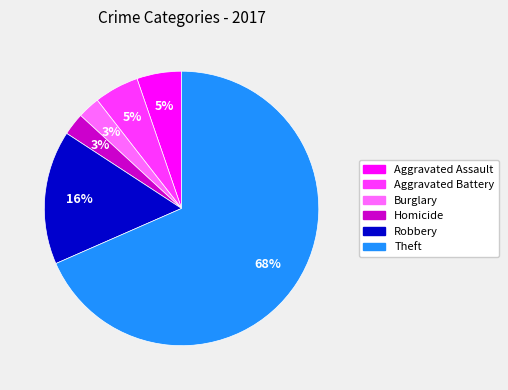

Which slice is the largest?

Theft